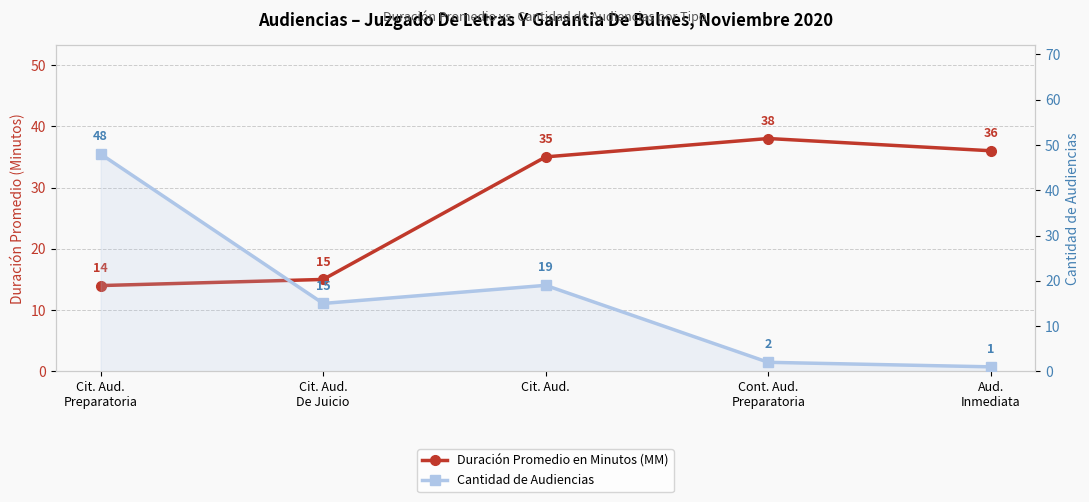

What position from the right is Aud.
Inmediata?

1